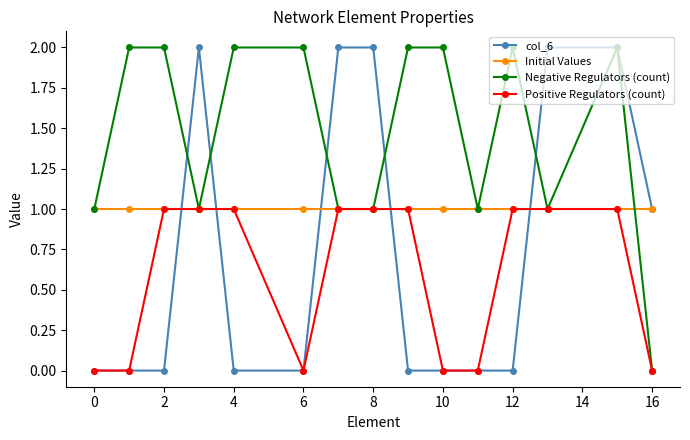

Rank the series by their average value, from highest to lowest.

Negative Regulators (count), Initial Values, col_6, Positive Regulators (count)